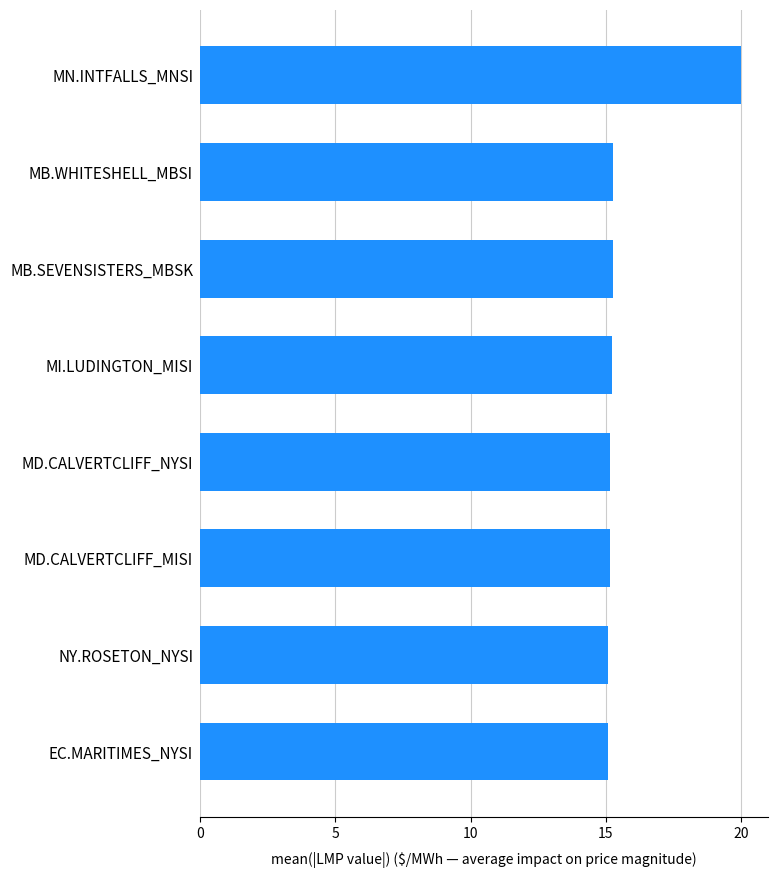

What is the ratio of the value at NY.ROSETON_NYSI to the value at EC.MARITIMES_NYSI?

1.0